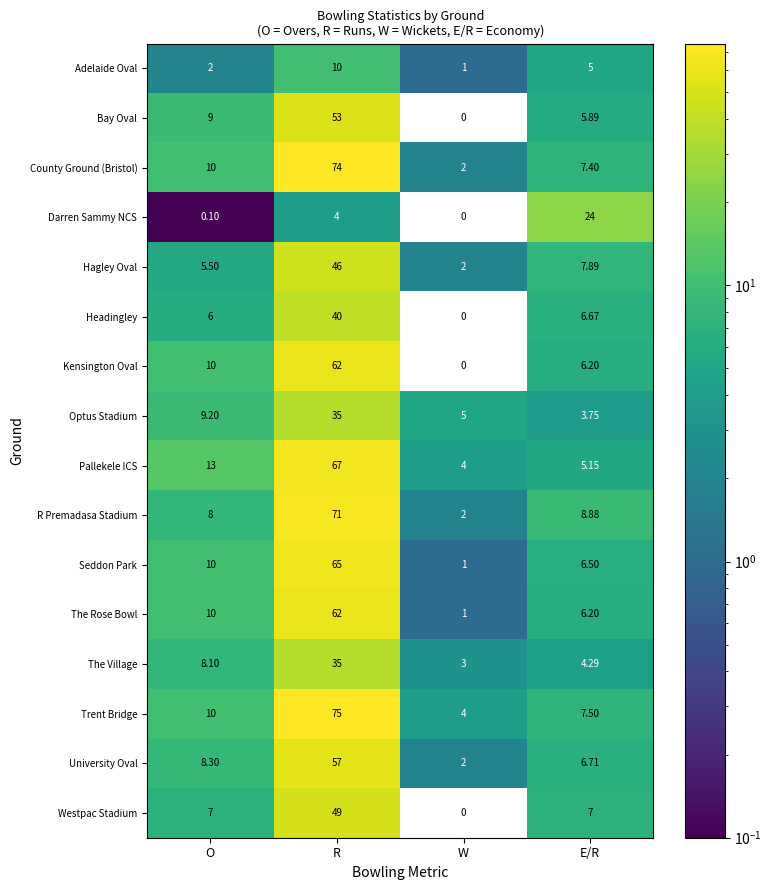

At which label is County Ground (Bristol) closest to 38?

O